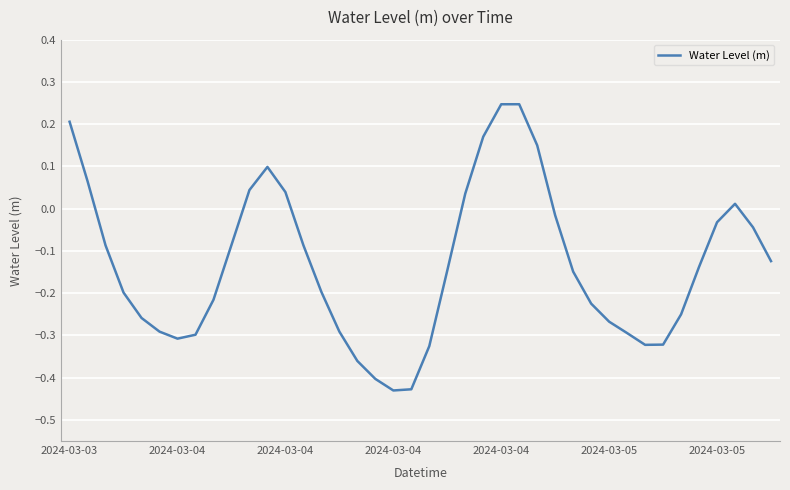

What is the difference between the maximum and minimum values?

0.7